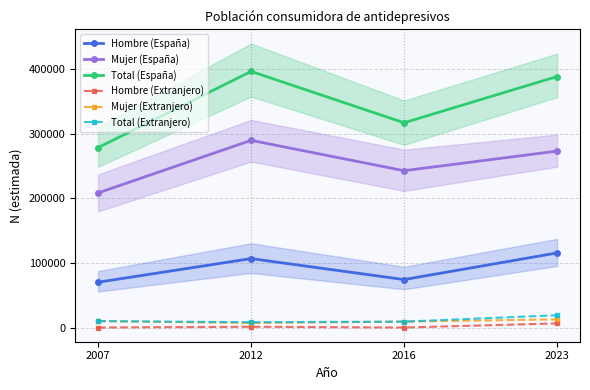

Rank the series at 2016 from highest to lowest value.

Total (España), Mujer (España), Hombre (España), Mujer (Extranjero), Total (Extranjero), Hombre (Extranjero)